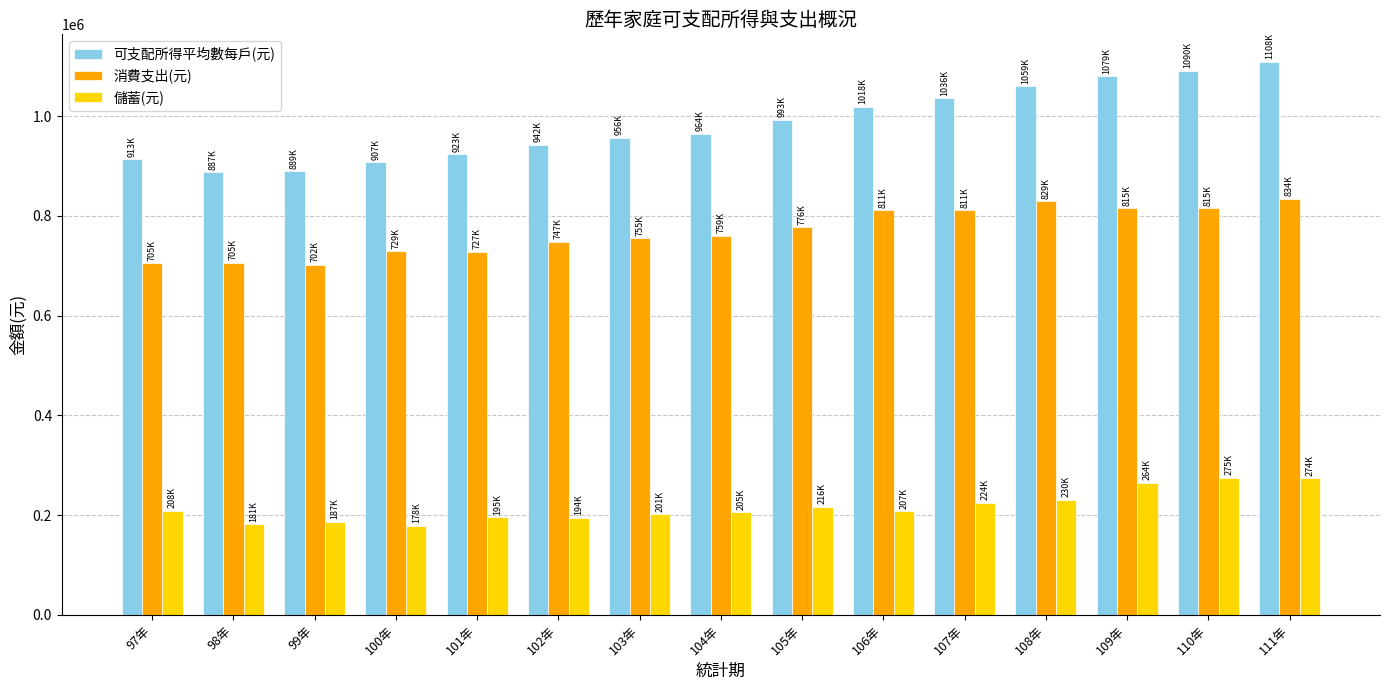

Is it true that 儲蓄(元) equals 59325 at 102年?

False